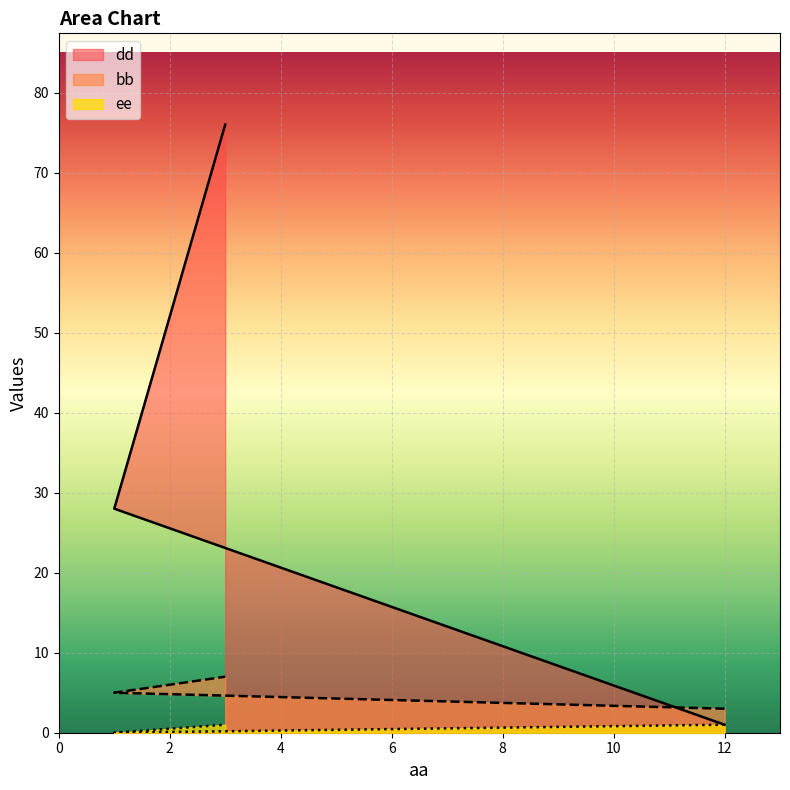

Reading left to right, transcribe all the data shown in this chart.

bb: 12=3	1=5	3=7
dd: 12=1	1=28	3=76
ee: 12=1	1=0	3=1